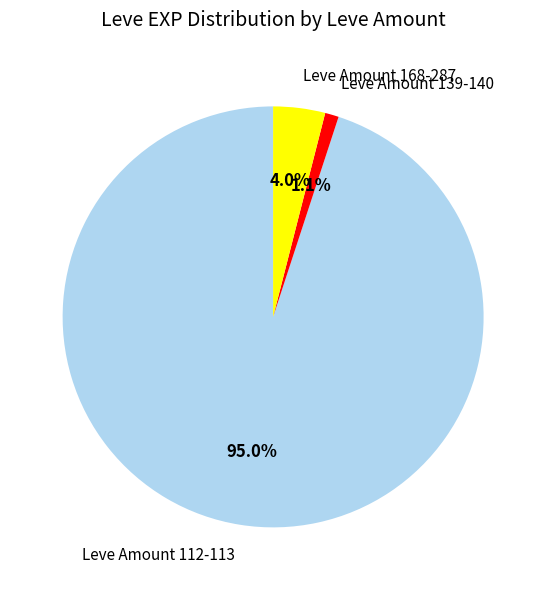

Combined, what portion of the pie is Leve Amount 112-113 and Leve Amount 139-140?

96.0%